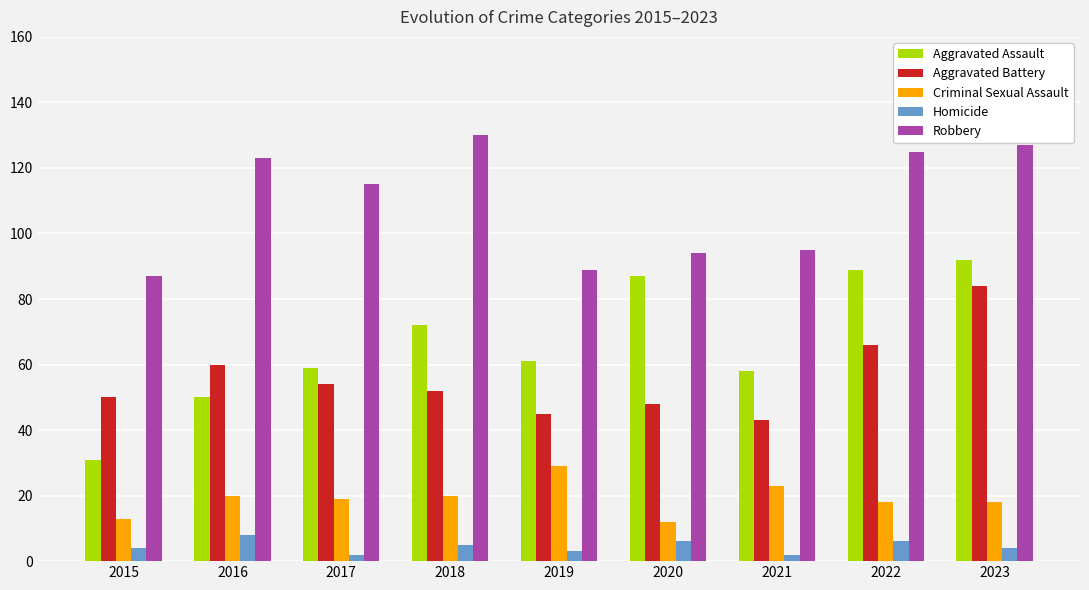

The Aggravated Battery series shows 66 at 2022. True or false?

True